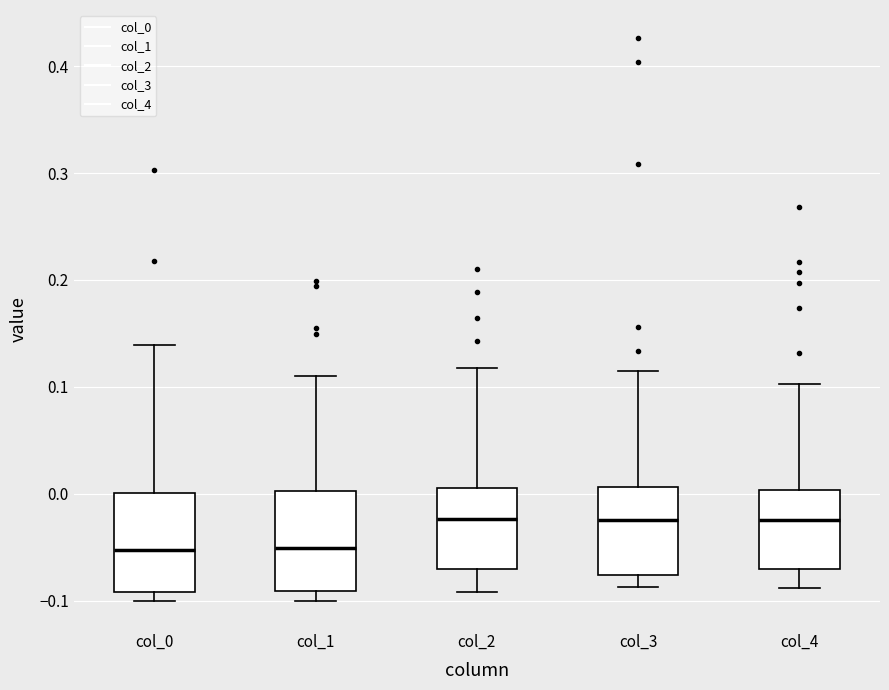

Reading left to right, read every box against the y-axis: the position of its median line, the range the box covers, and the ends of its whiskers. The values are not printed on the chart, so give them approximately, as read against the axis.

col_0: median -0.05, box -0.09 to 0.00, whiskers -0.10 to 0.14
col_1: median -0.05, box -0.09 to 0.00, whiskers -0.10 to 0.11
col_2: median -0.02, box -0.07 to 0.01, whiskers -0.09 to 0.12
col_3: median -0.02, box -0.08 to 0.01, whiskers -0.09 to 0.12
col_4: median -0.02, box -0.07 to 0.00, whiskers -0.09 to 0.10